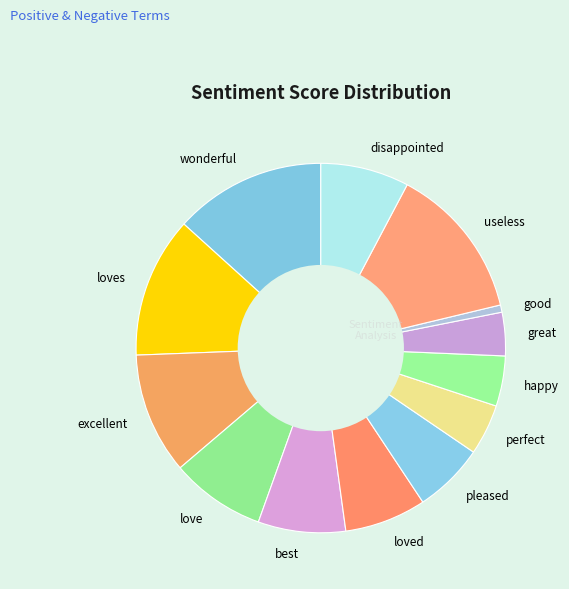

Is it true that useless is 14% of the pie?

True